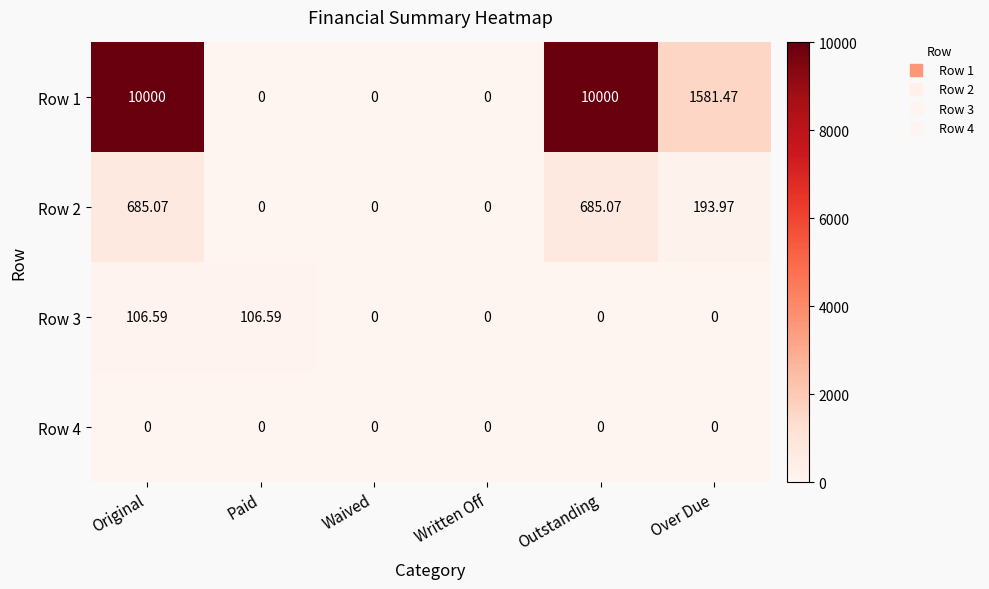

At which category is the sum across all series the highest?

Original